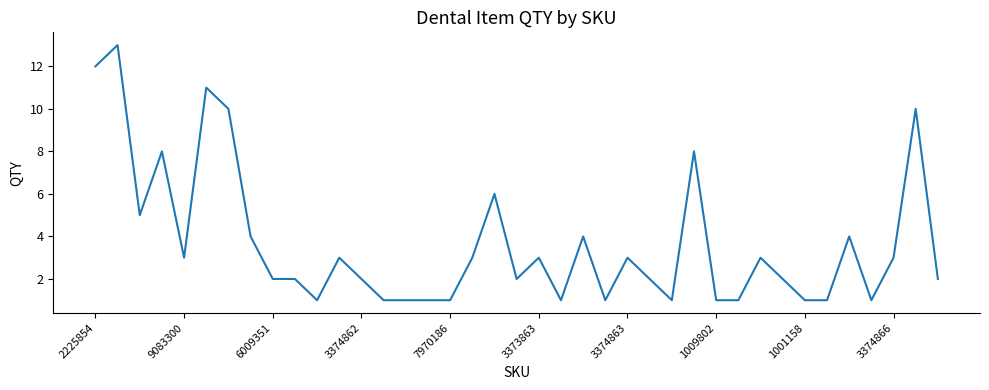

Does the chart have visible grid lines?

No